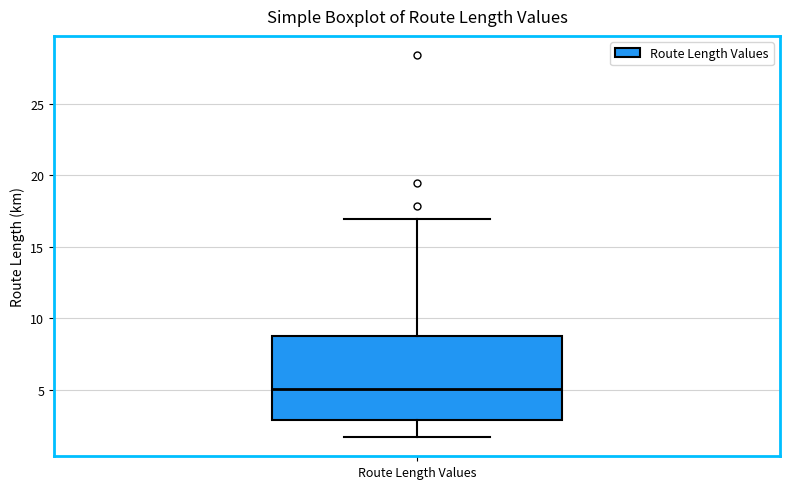

Where does the median line of the box for Route Length Values sit on the y-axis? The values are not printed on the chart, so give them approximately, as read against the axis.

5.0